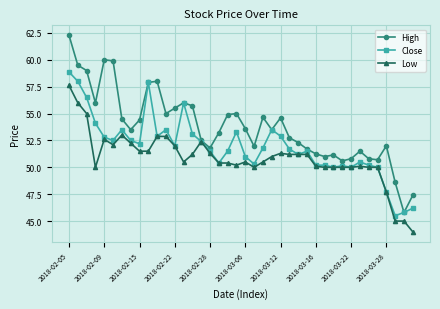

Is this an area chart (filled region under the line)?

No